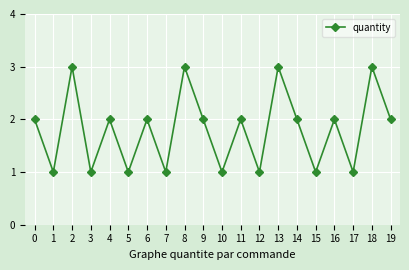

True or false: the data has more than 2 interior local peaks.

True